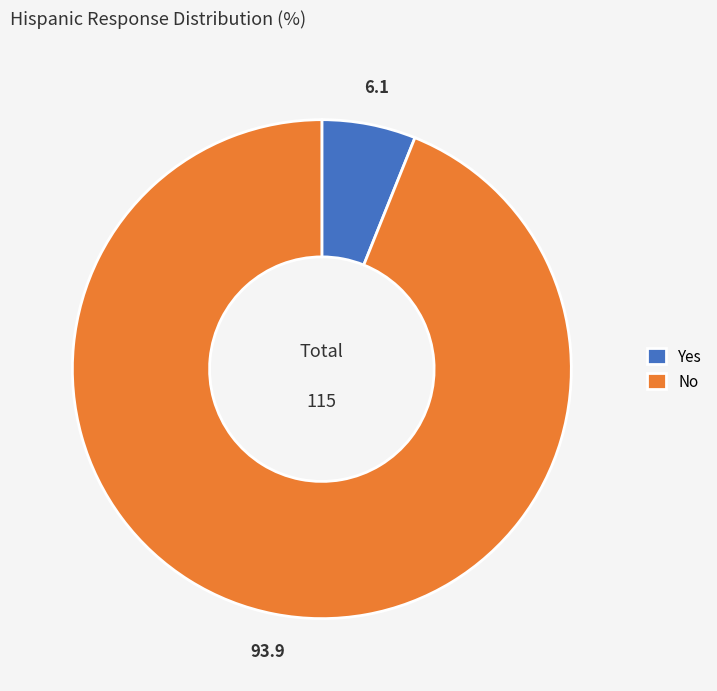

Is the sum of No and Yes greater than half?

Yes